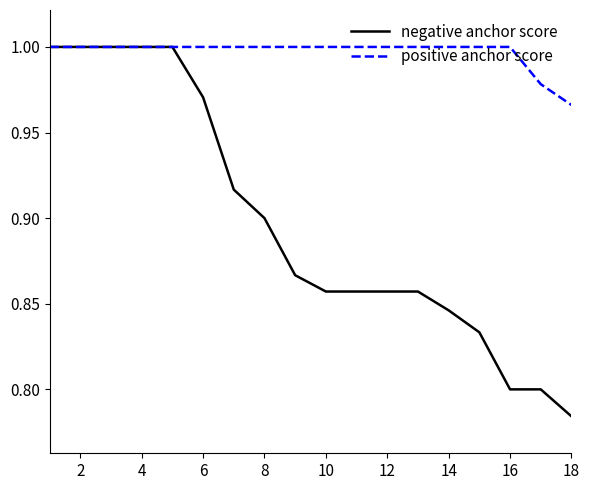

What is the sum of all positive anchor score values?

17.9